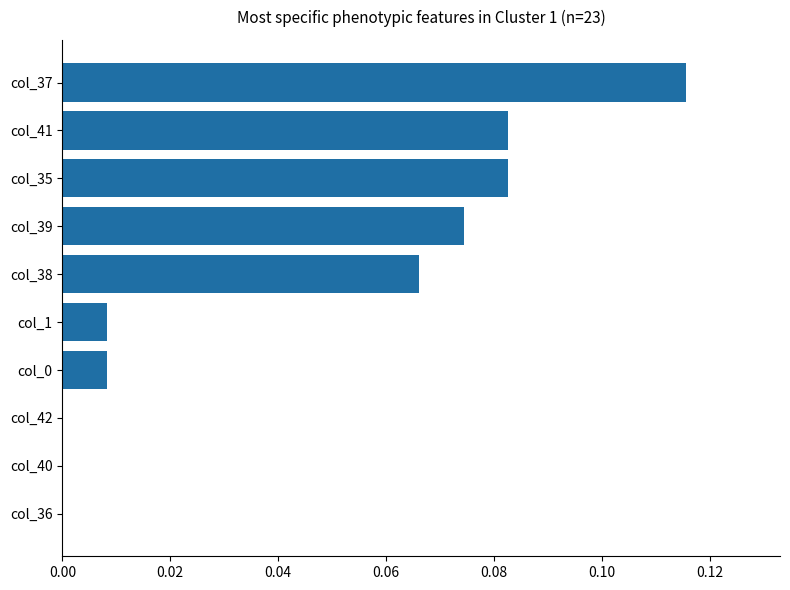

What is the sum of all values?

0.4